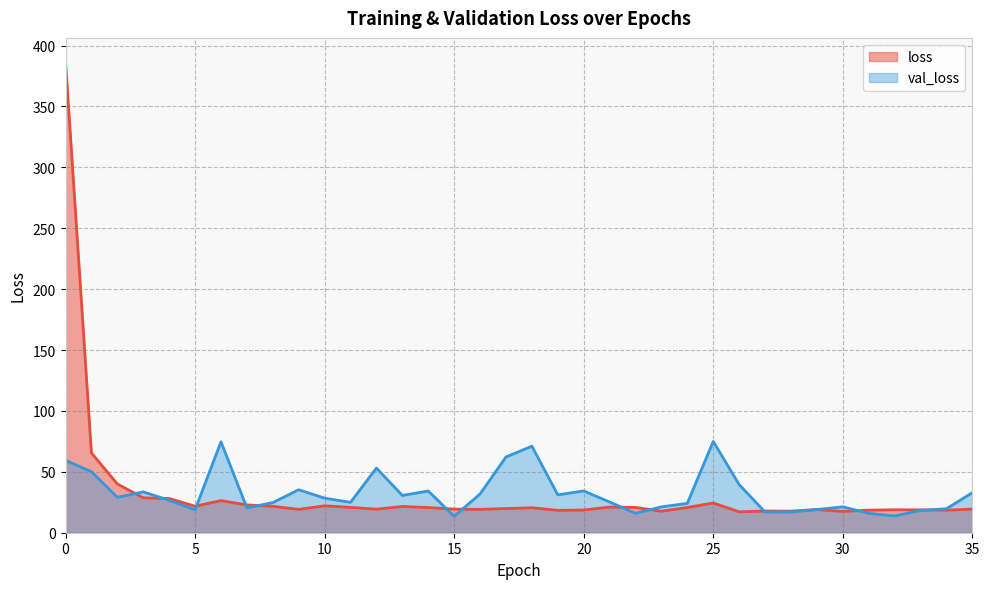

How many data points does each series have?

36